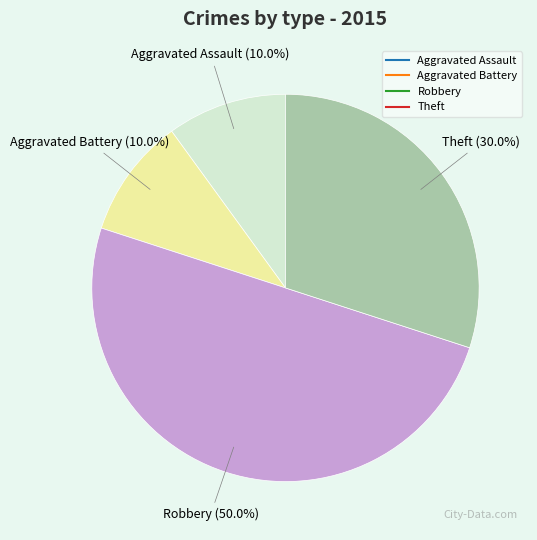

To the nearest percent, what percentage of the pie is Theft?

30%